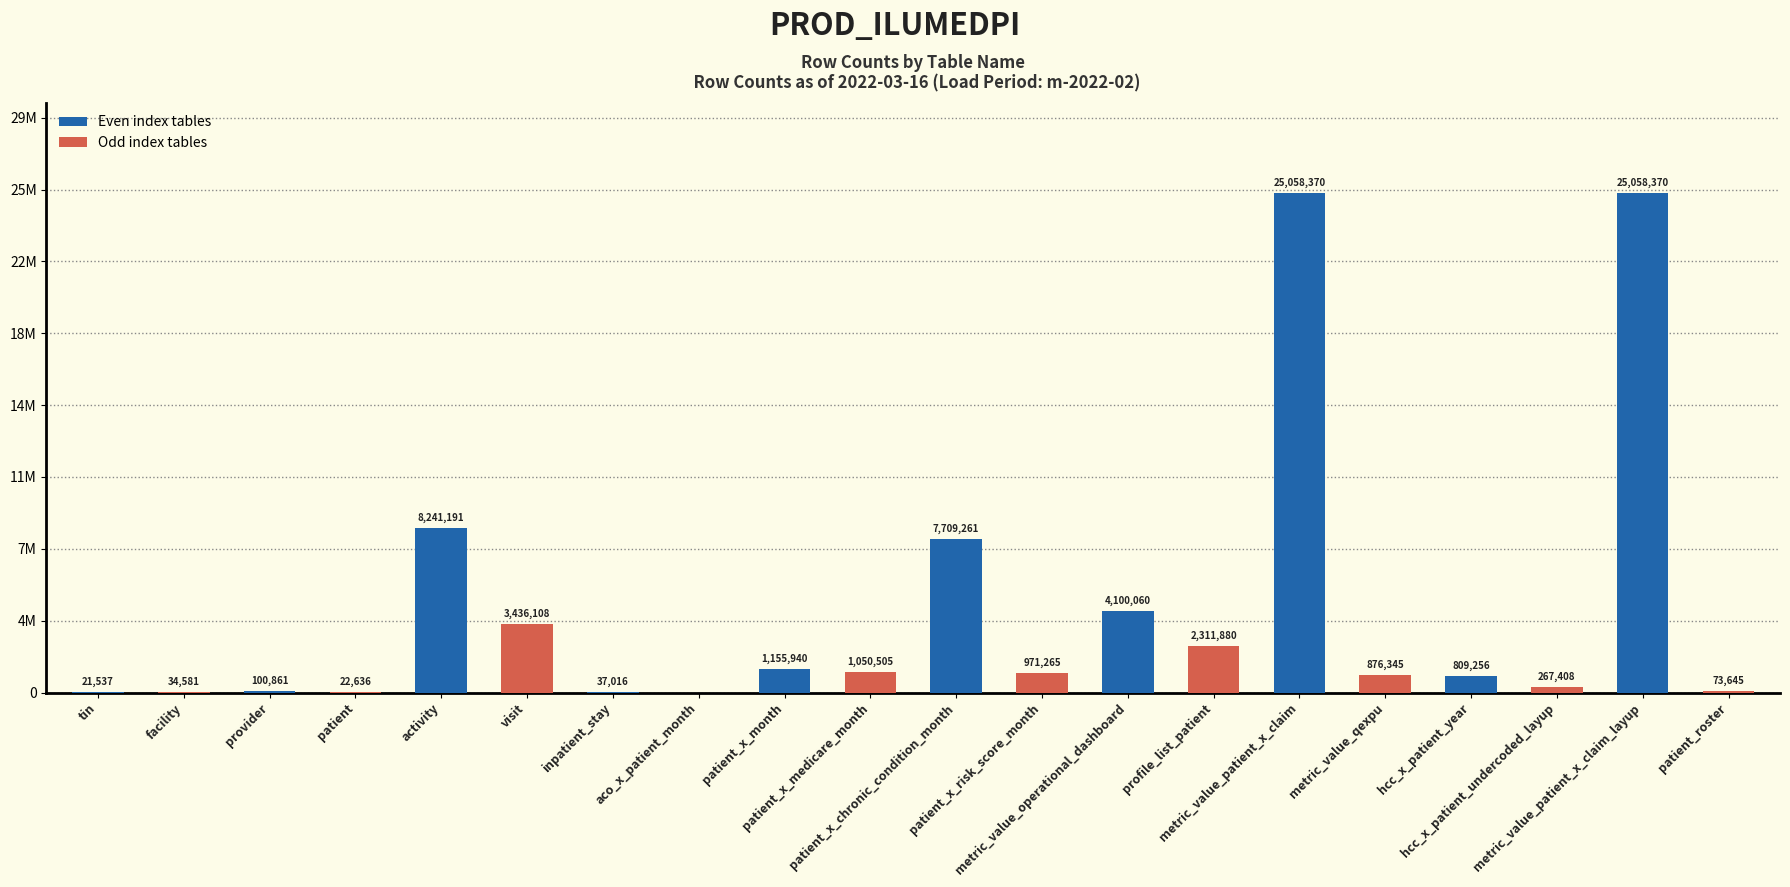

Are the bars grouped side by side (vs. stacked)?

No